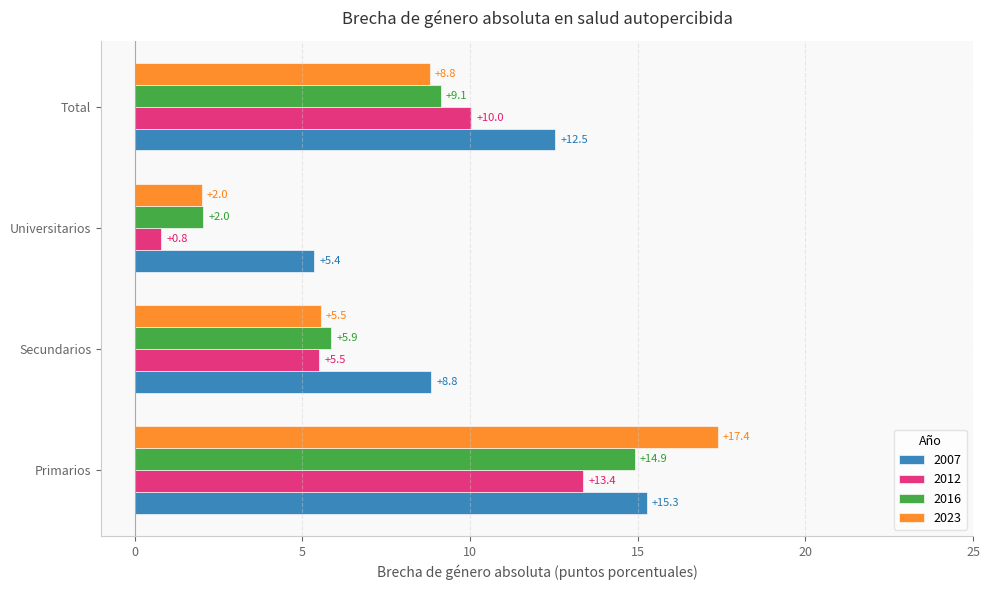

The 2016 series shows 9.7 at Secundarios. True or false?

False